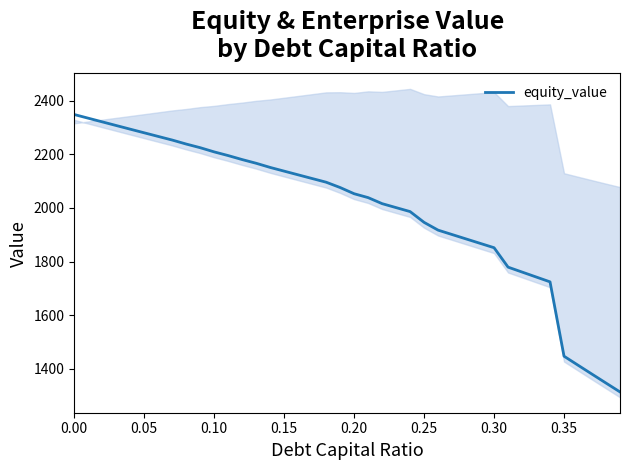

True or false: equity_value has a value of 2348.3 at 0.00.

True